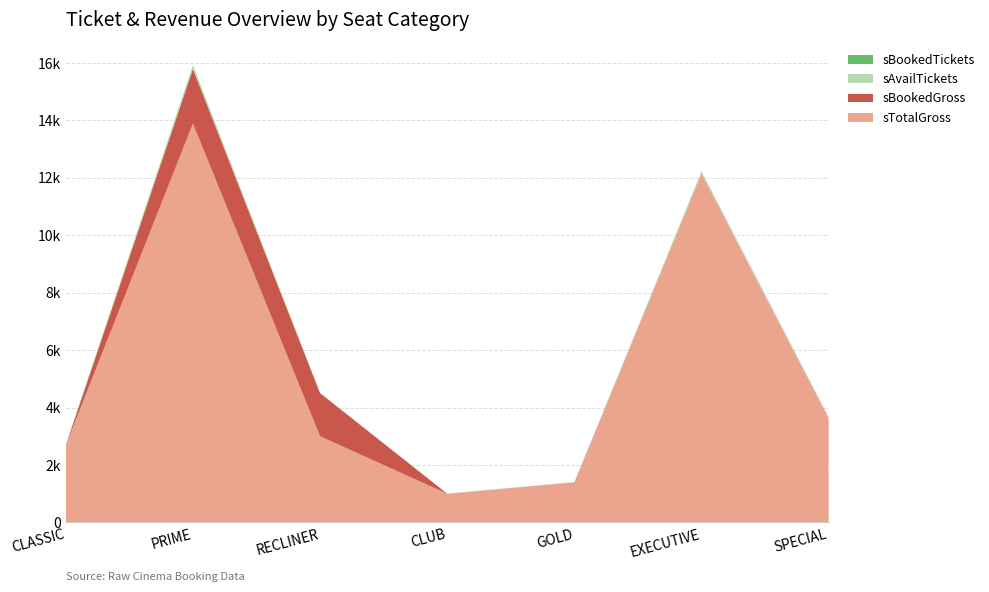

Reading left to right, what are all the values shown in this chart?

sTotalGross: CLASSIC=2688	PRIME=13888	RECLINER=3000	CLUB=1000	GOLD=1400	EXECUTIVE=12150	SPECIAL=3640
sBookedGross: CLASSIC=0	PRIME=1904	RECLINER=1500	CLUB=0	GOLD=0	EXECUTIVE=0	SPECIAL=0
sAvailTickets: CLASSIC=24	PRIME=107	RECLINER=6	CLUB=4	GOLD=4	EXECUTIVE=81	SPECIAL=28
sBookedTickets: CLASSIC=0	PRIME=17	RECLINER=6	CLUB=0	GOLD=0	EXECUTIVE=0	SPECIAL=0